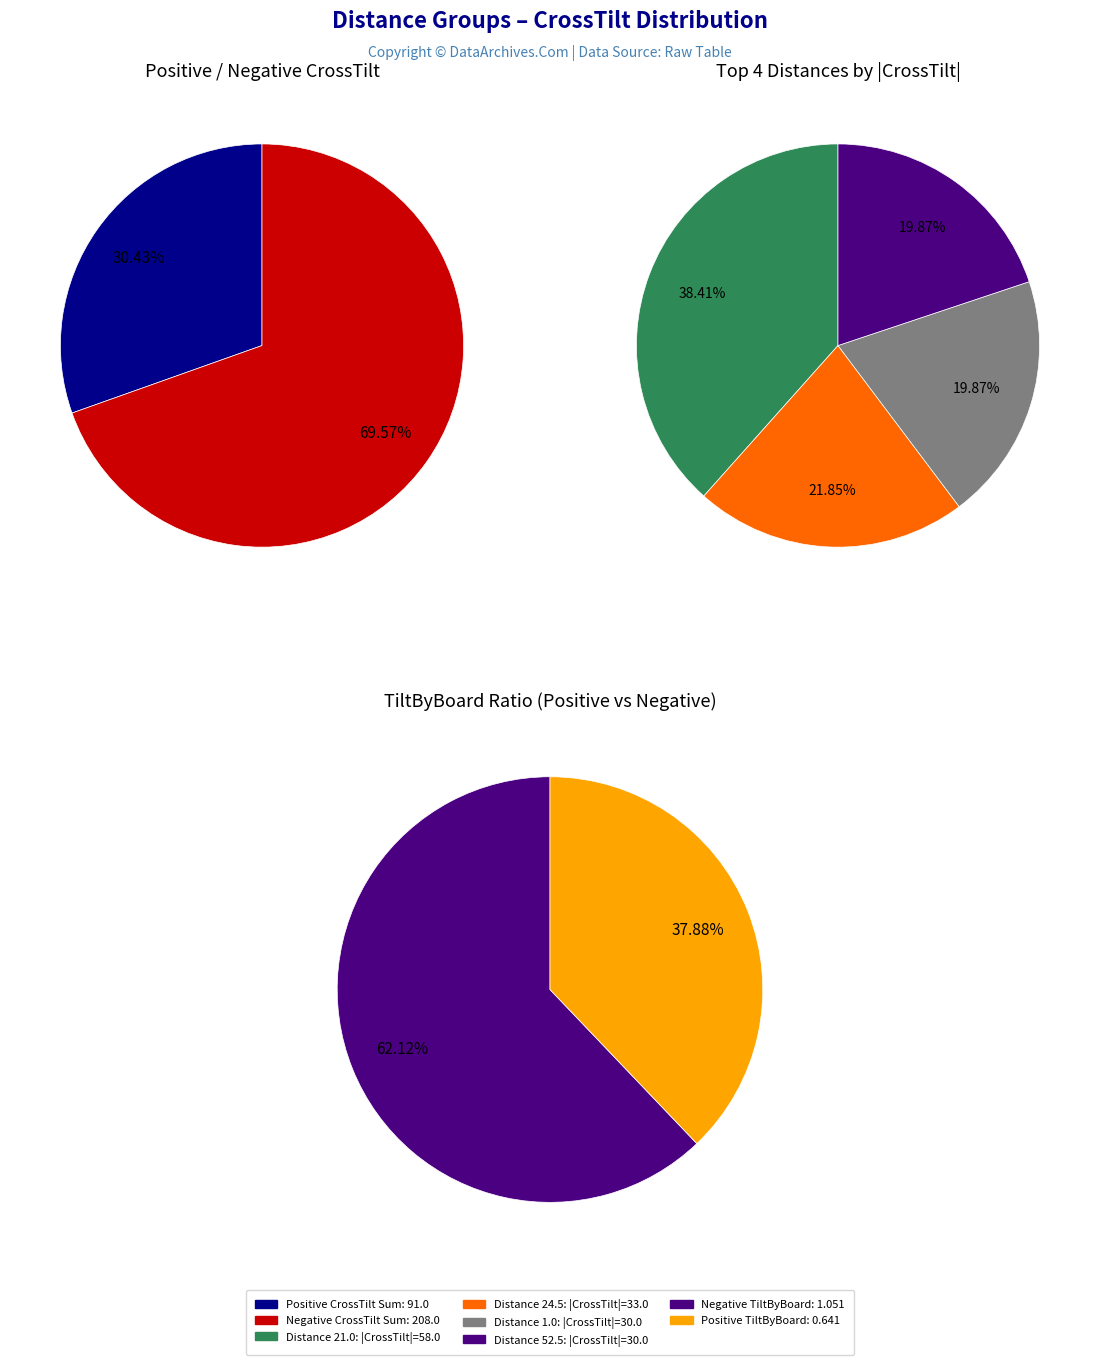

Is the sum of 16 and 10 greater than half?

No